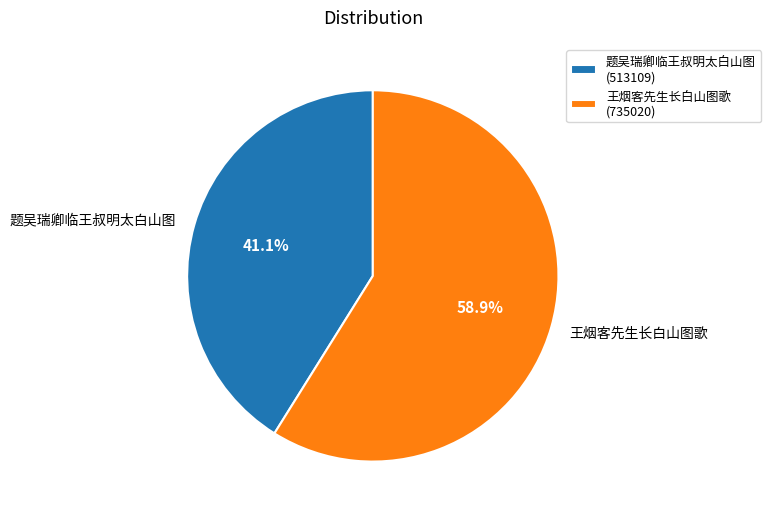

Is 题吴瑞卿临王叔明太白山图 the majority of the pie?

No